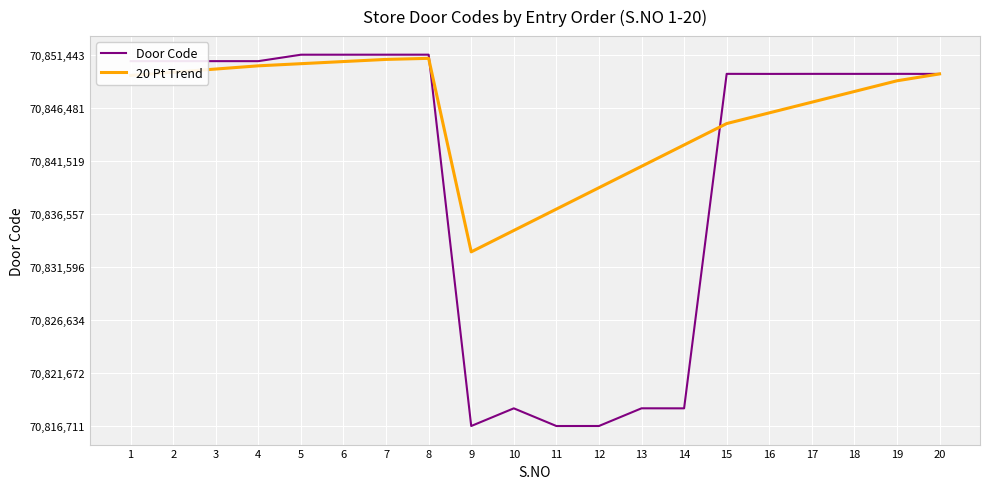

List the series in order of their overall mean, lowest first.

Door Code, 20 Pt Trend